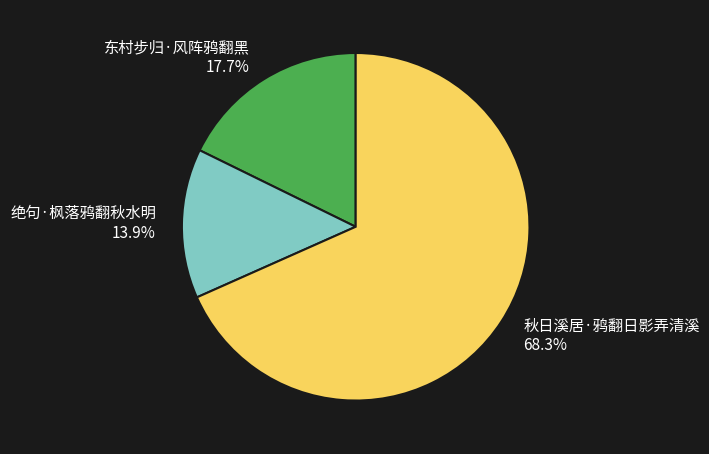

Is it true that 东村步归·风阵鸦翻黑 is 25% of the pie?

False